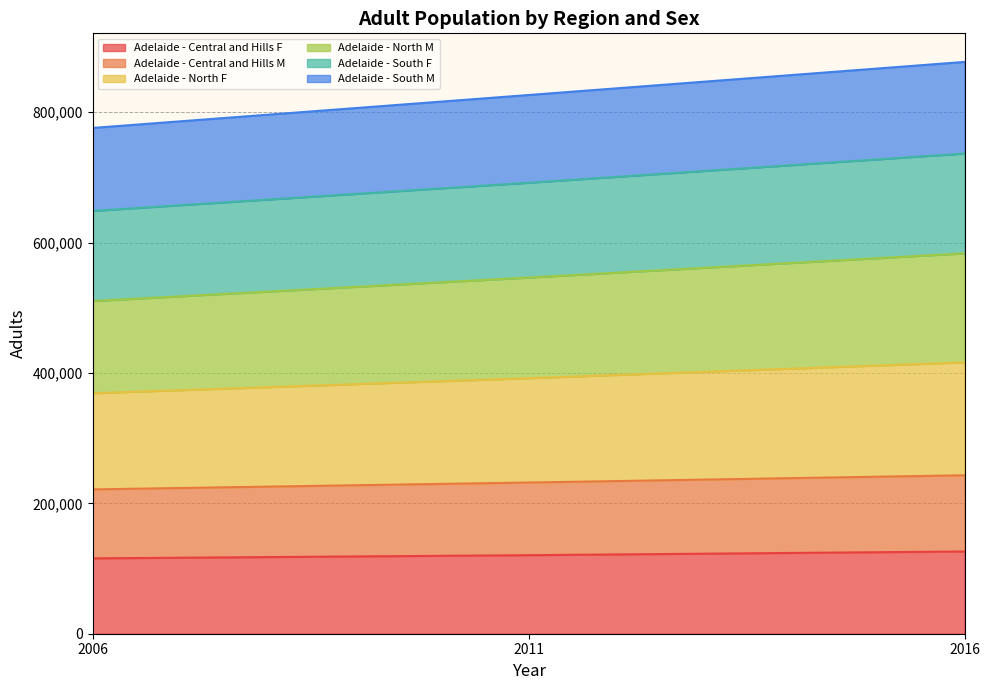

At which category is the sum across all series the highest?

2016